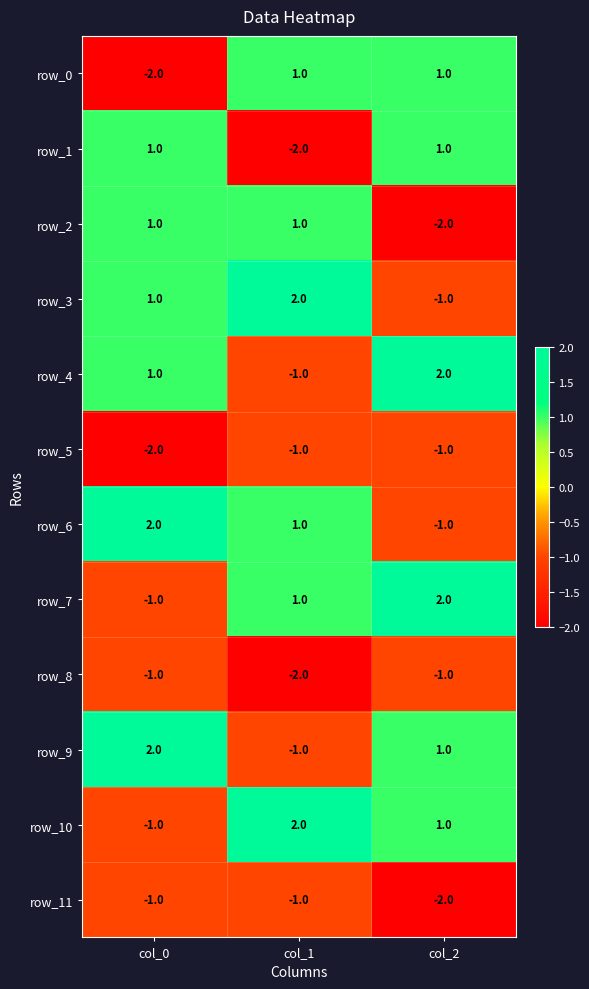

List the labels in order of row_6 value, largest first.

col_0, col_1, col_2